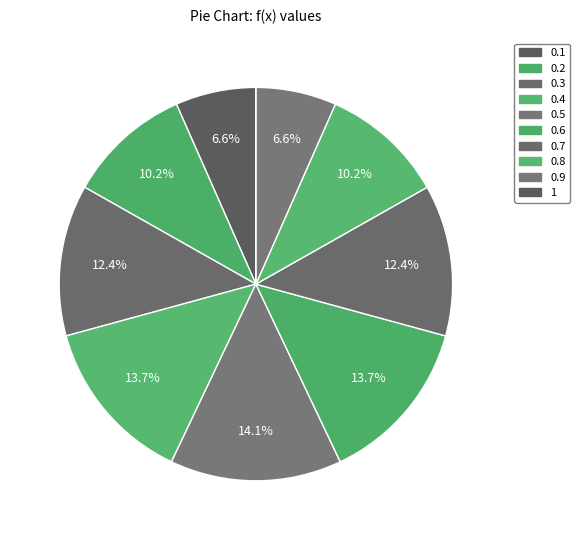

Which has a higher value, 0.9 or 0.7?

0.7